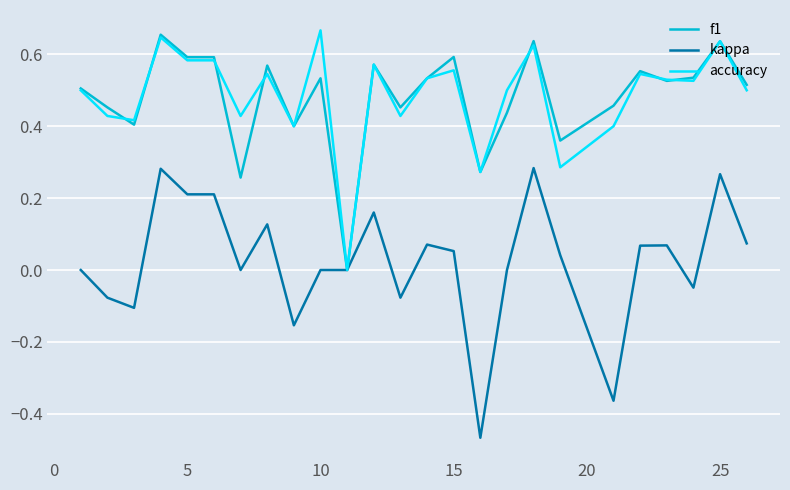

Which series has the largest range (max minus min)?

kappa